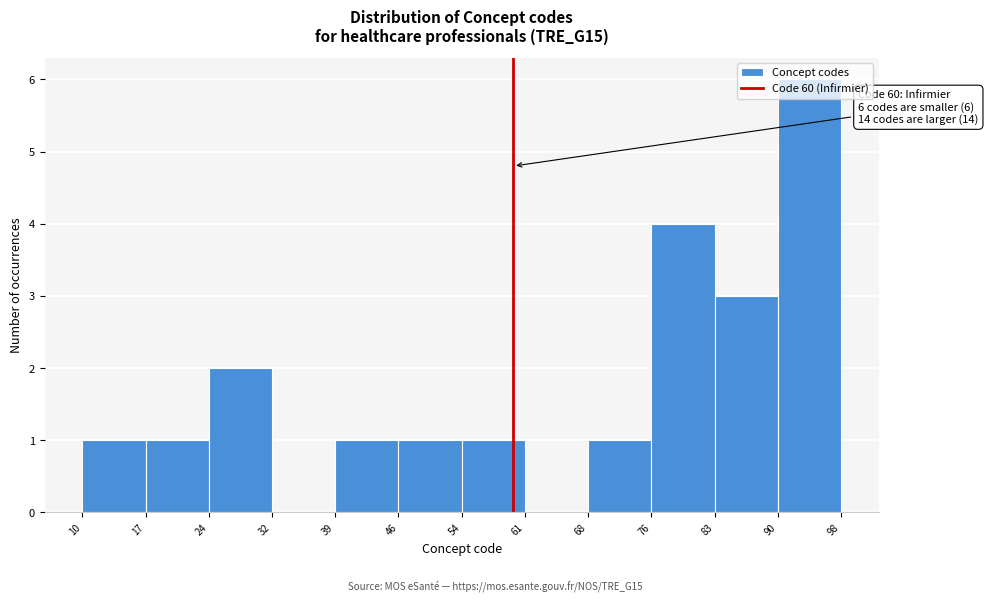

Which range on the x-axis has the tallest bar?

90 to 98